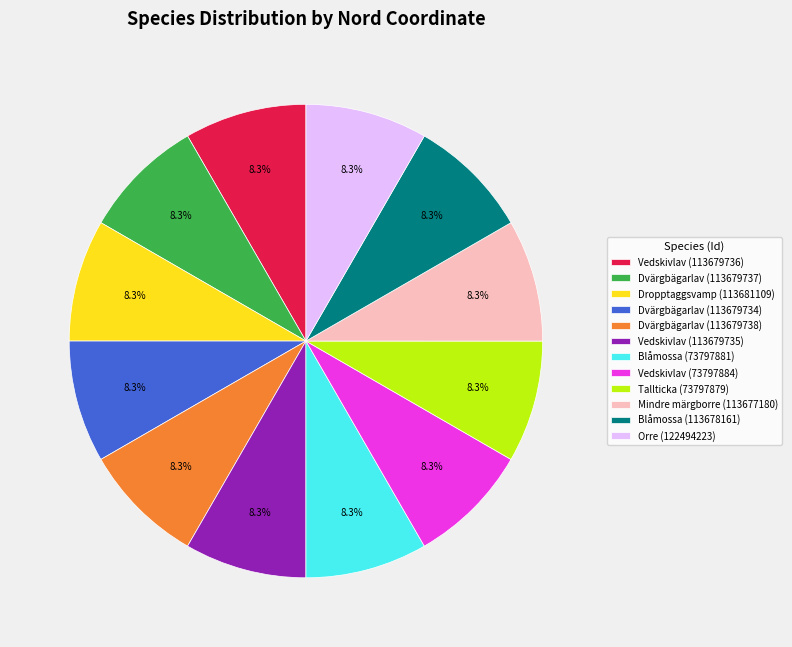

Is Dvärgbägarlav (113679738) the majority of the pie?

No